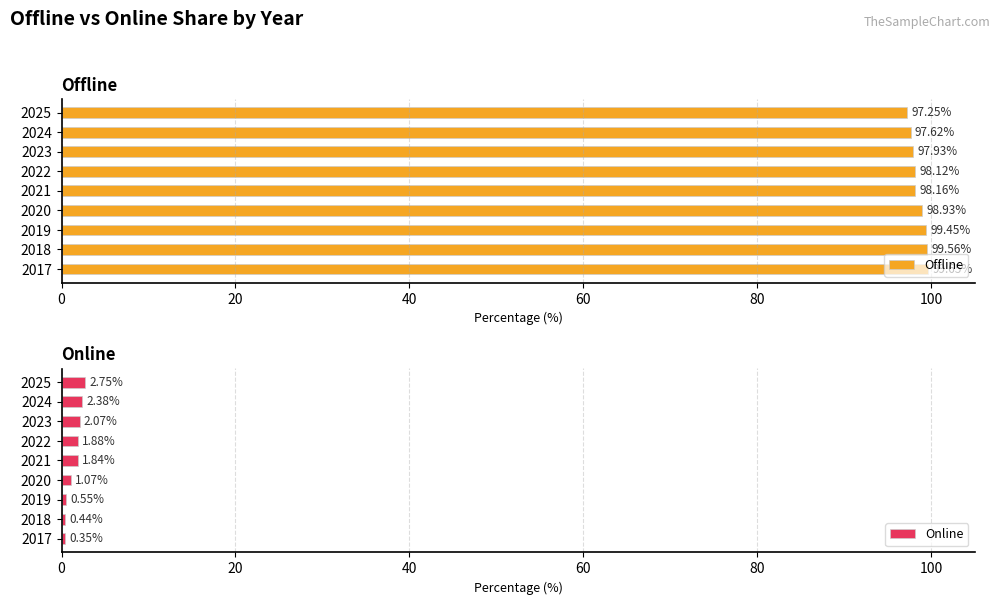

List the labels in order of Offline value, largest first.

2017, 2018, 2019, 2020, 2021, 2022, 2023, 2024, 2025